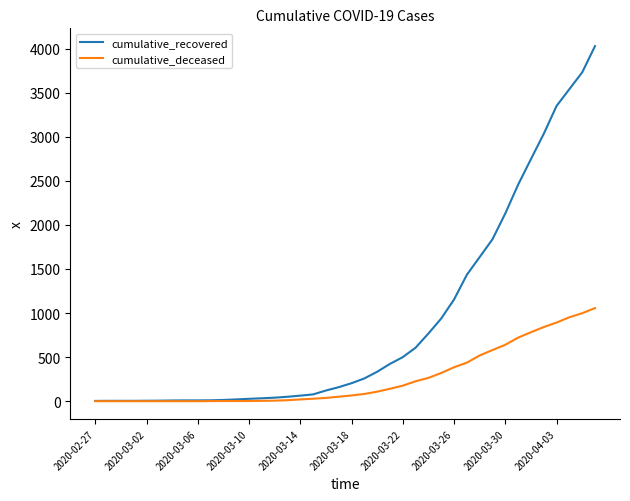

What is the maximum value shown in the chart?

4028